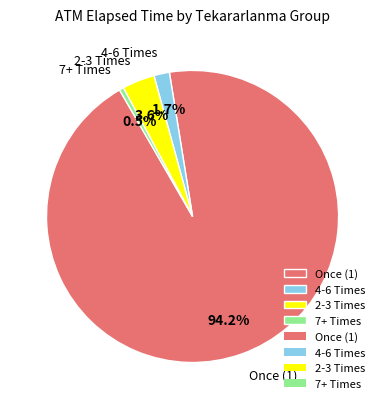

How many slices are in this pie chart?

4